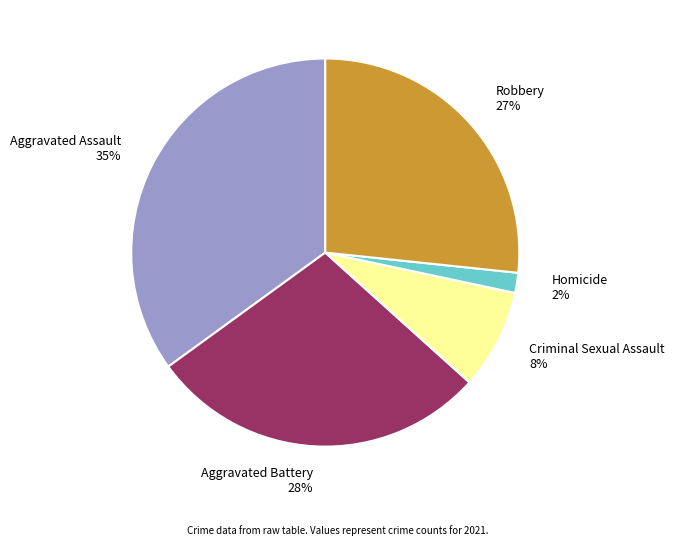

Which has a higher value, Aggravated Battery or Criminal Sexual Assault?

Aggravated Battery